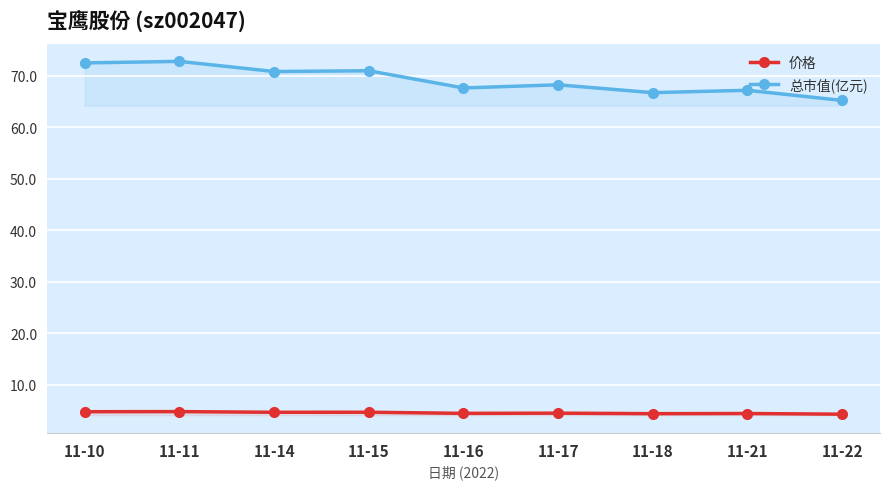

Between 11-11 and 11-17, which series saw the biggest shift?

总市值(亿元)